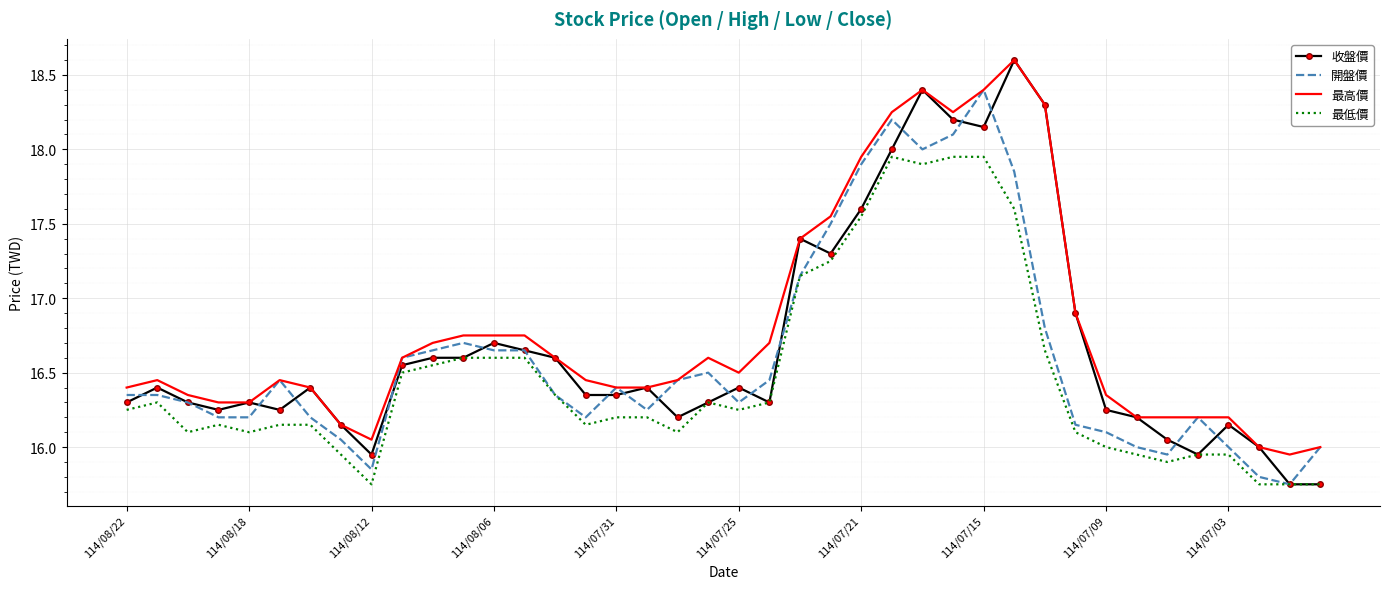

Which series has the largest range (max minus min)?

收盤價